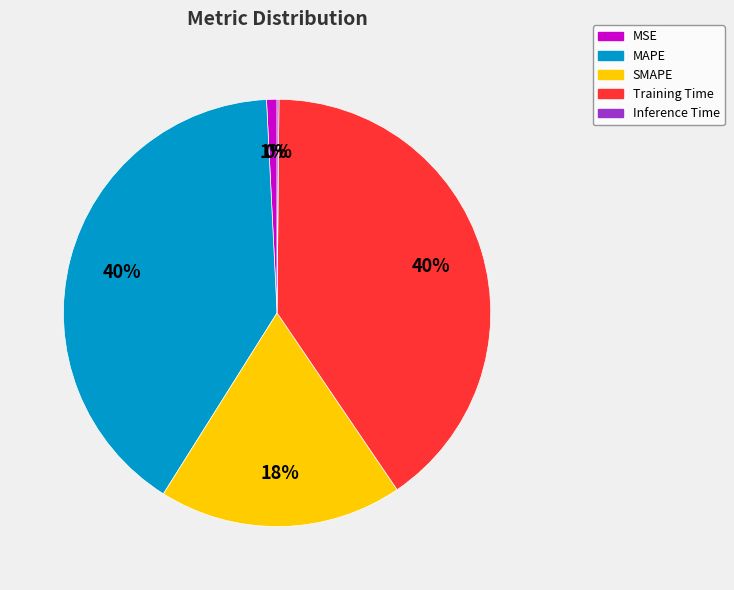

To the nearest percent, what percentage of the pie is MSE?

1%